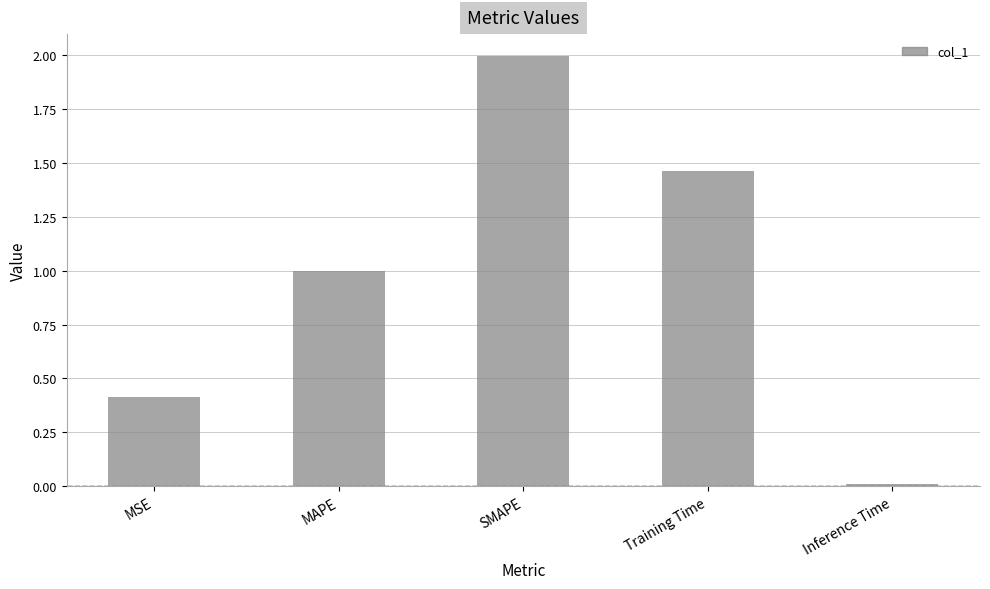

What is the average value?

1.0